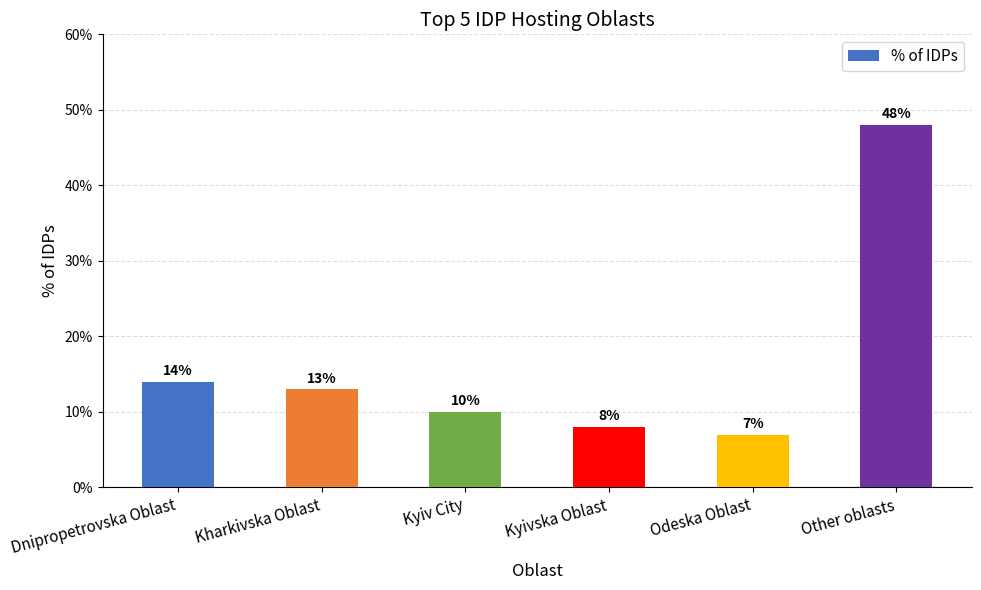

At which category does the chart reach its minimum across all series?

Odeska Oblast